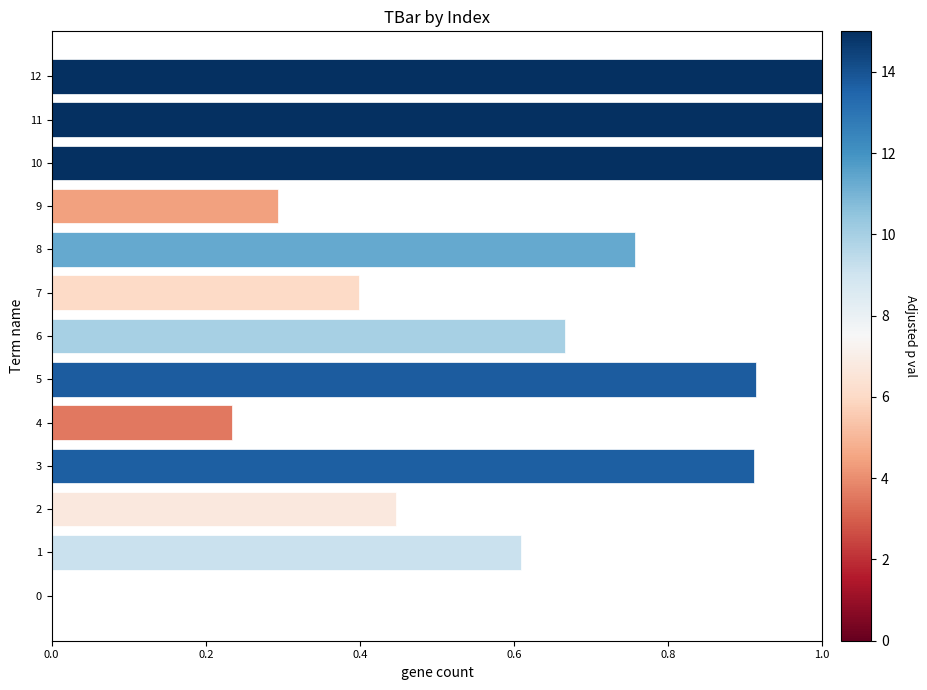

What is the sum of the values at 10 and 9?

1.3